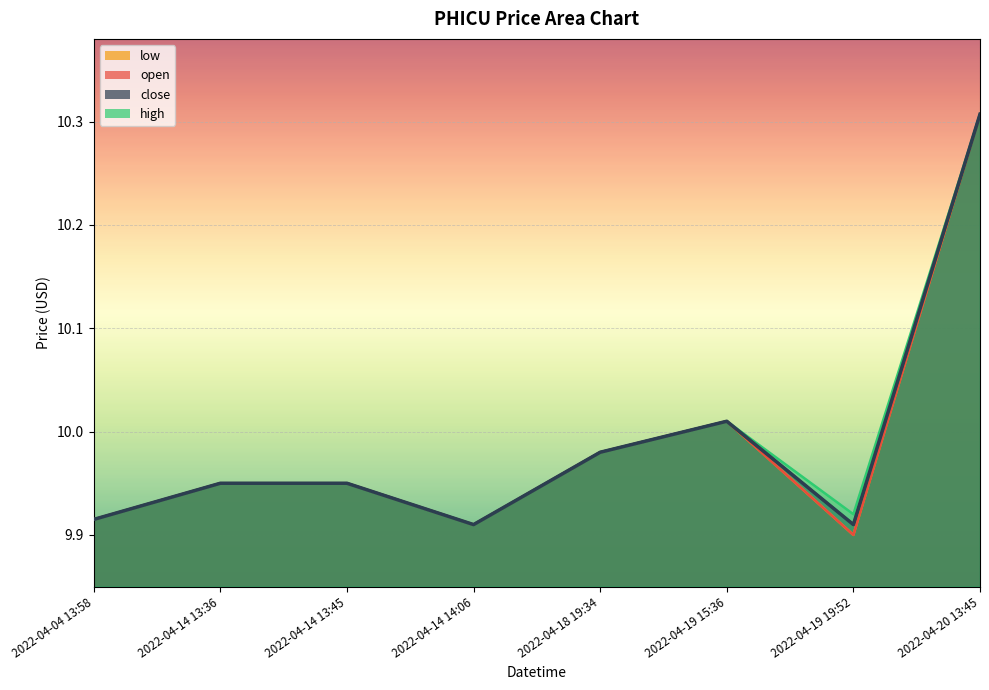

What are all the series names shown in the legend?

open, high, low, close